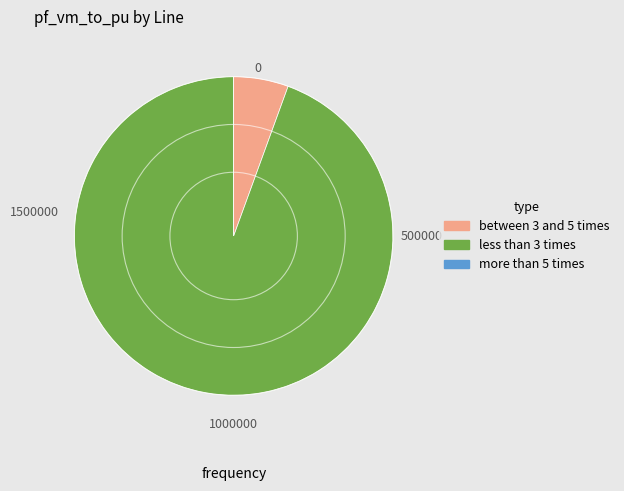

Is there a majority slice in this chart?

Yes